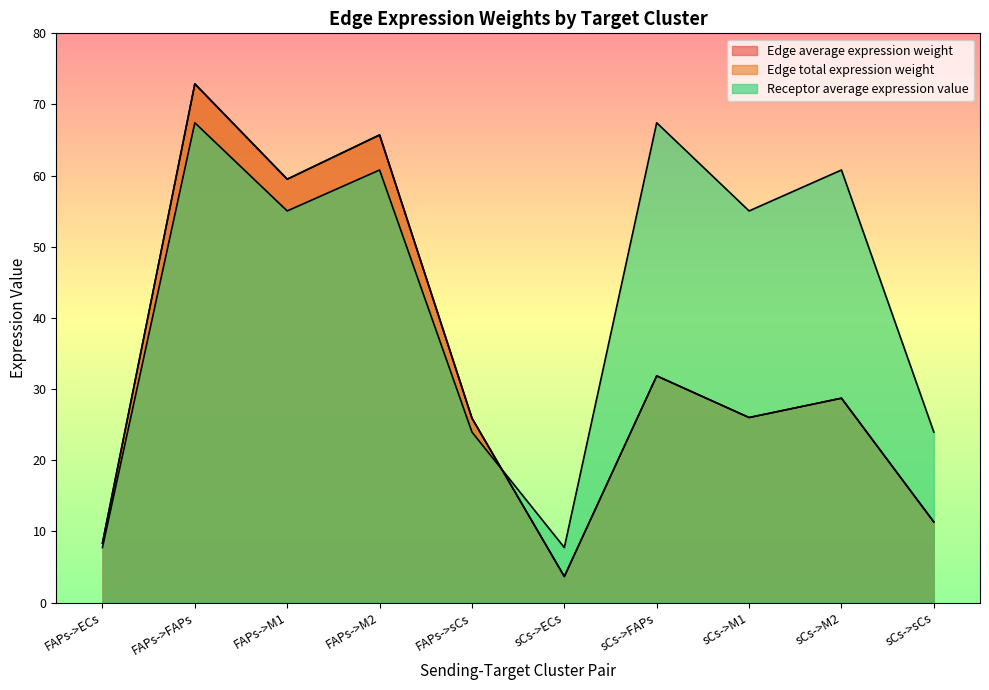

Which series has the largest total across all categories?

Receptor average expression value